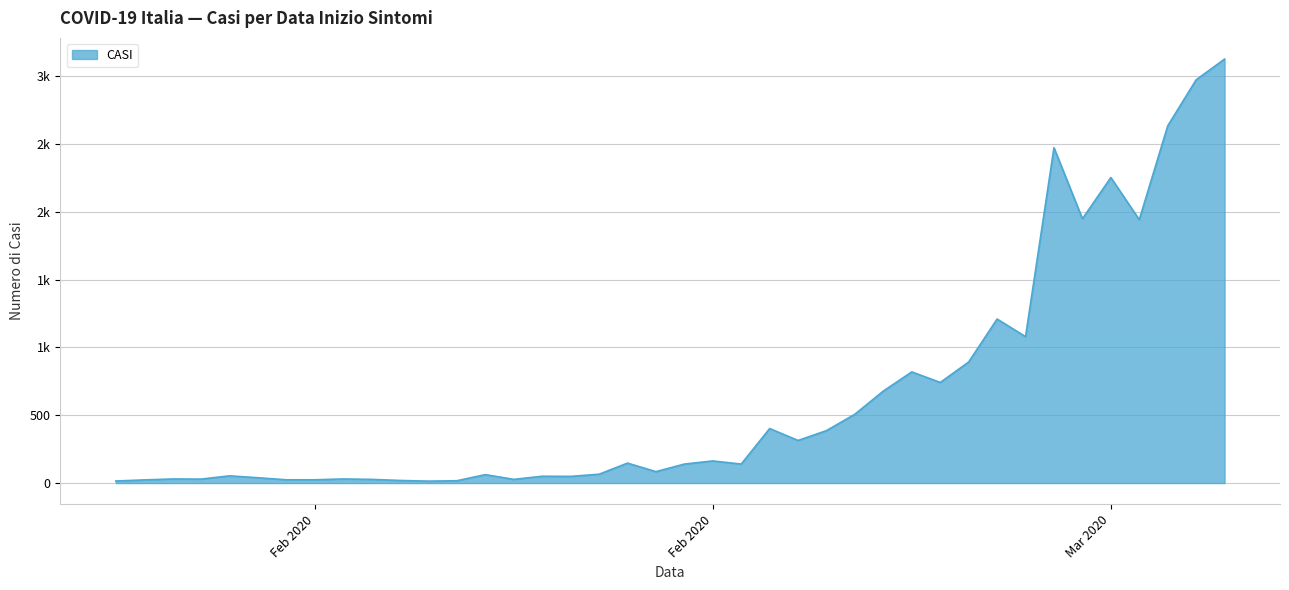

Reading right to left, what are all the values shown in this chart?

3128	2975	2635	1943	2254	1950	2474	1080	1210	893	742	820	679	508	387	314	402	140	163	140	84	147	65	49	50	27	62	17	14	19	27	30	24	24	39	53	29	30	23	15